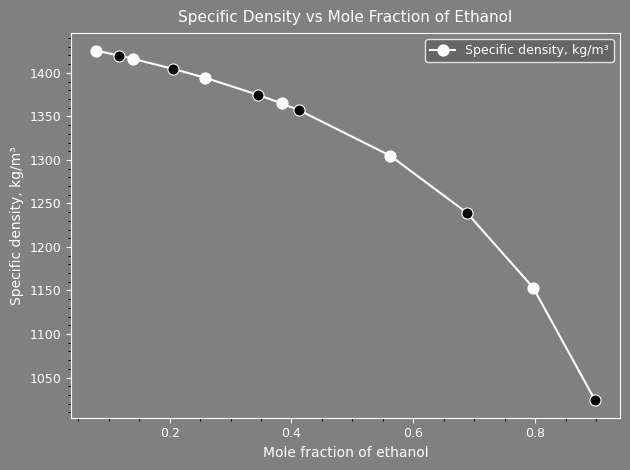

Between 0.4122 and 0.7967, which is larger?

0.4122